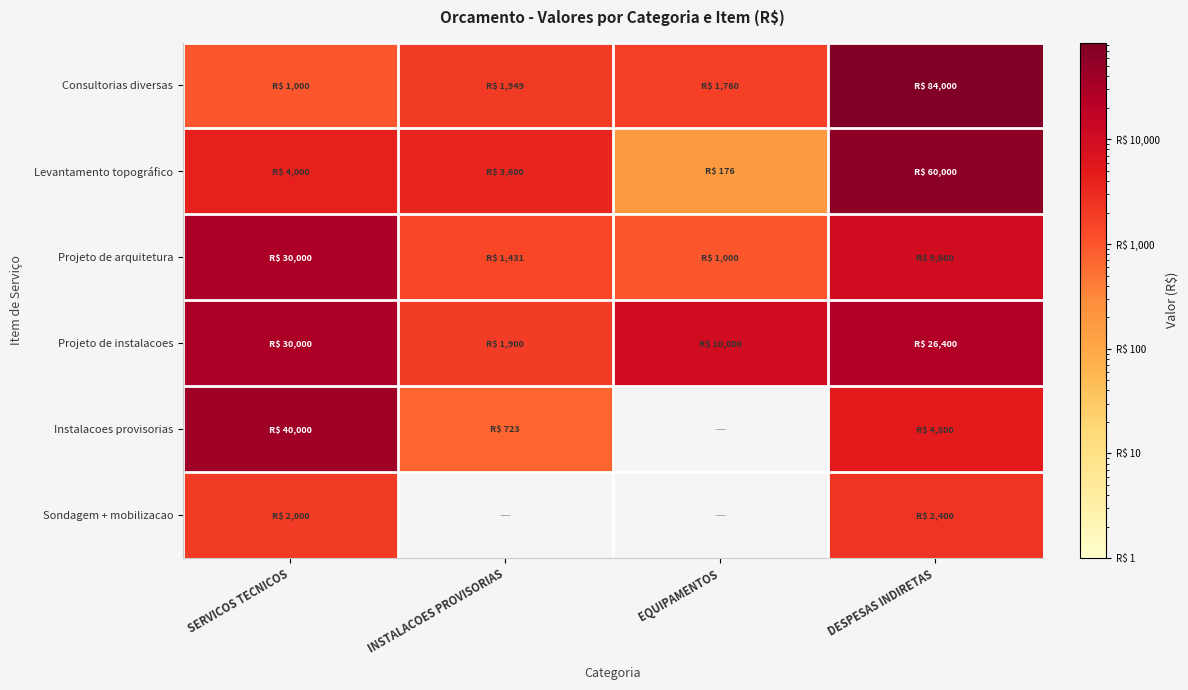

What is the difference between the highest and lowest values at SERVICOS TECNICOS?

39000.0